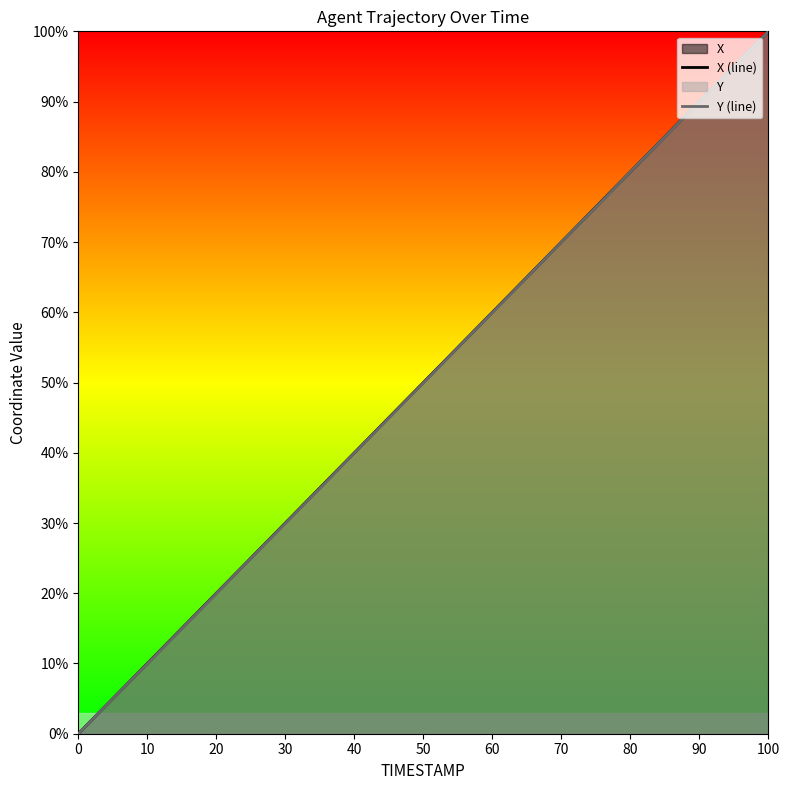

What is the value of the X (line) point at the 24th from the left?

41.0